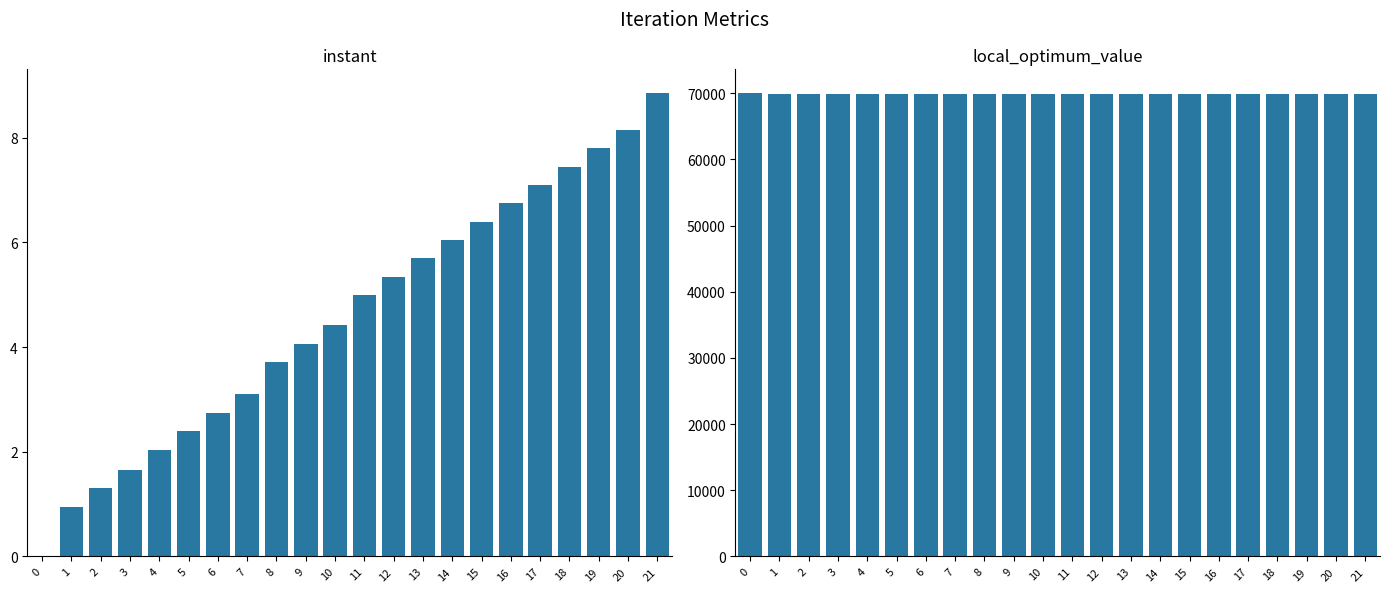

Between 6 and 5, which is larger?

6